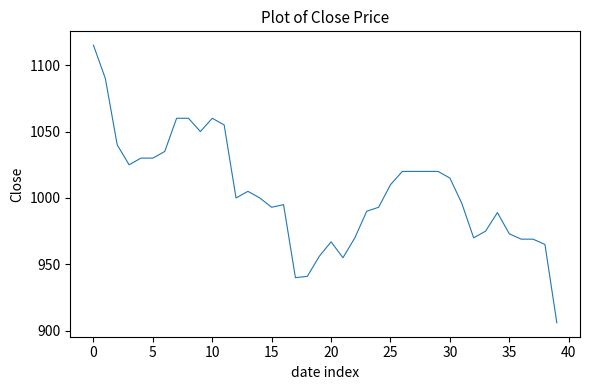

What is the difference between the maximum and minimum values?

209